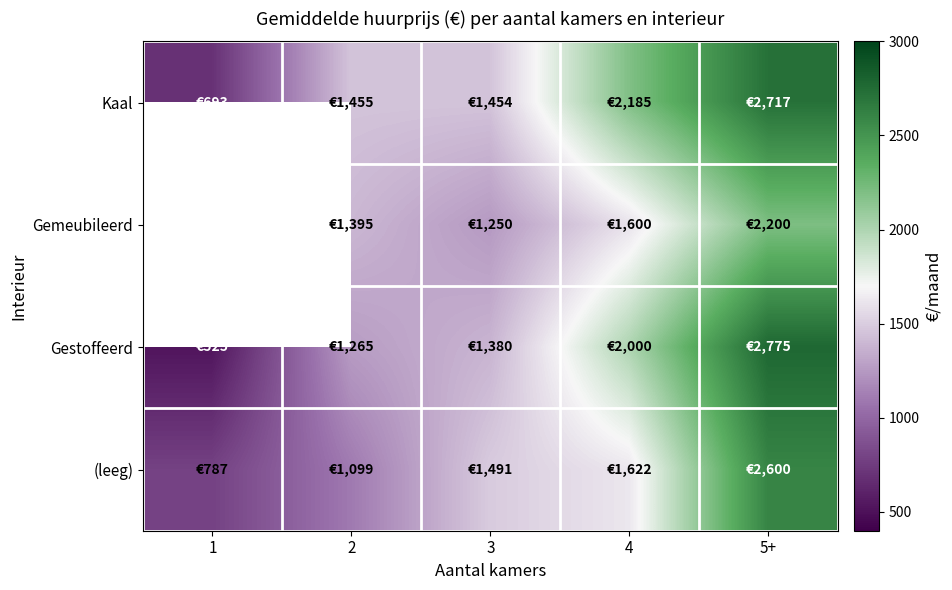

At which label is (leeg) closest to 1693?

4